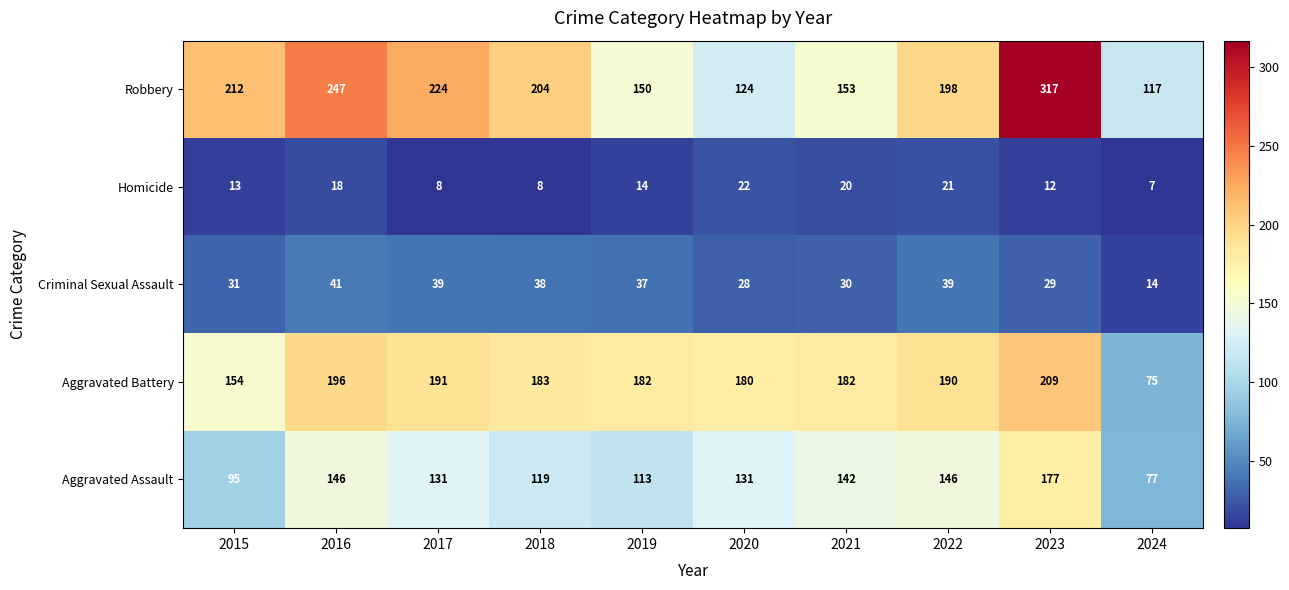

What is the difference between the second highest and minimum values in the Robbery series?

130